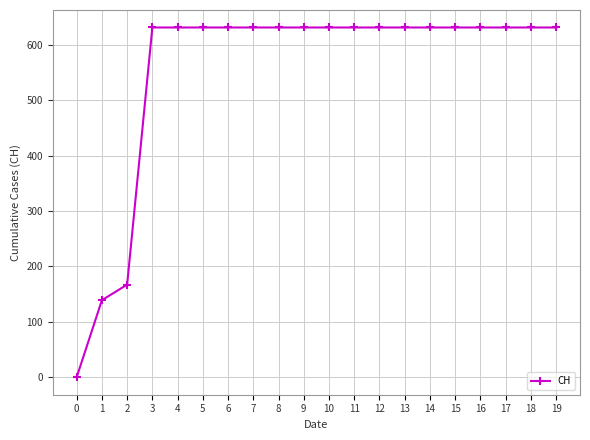

The value at 9 is 631. True or false?

True